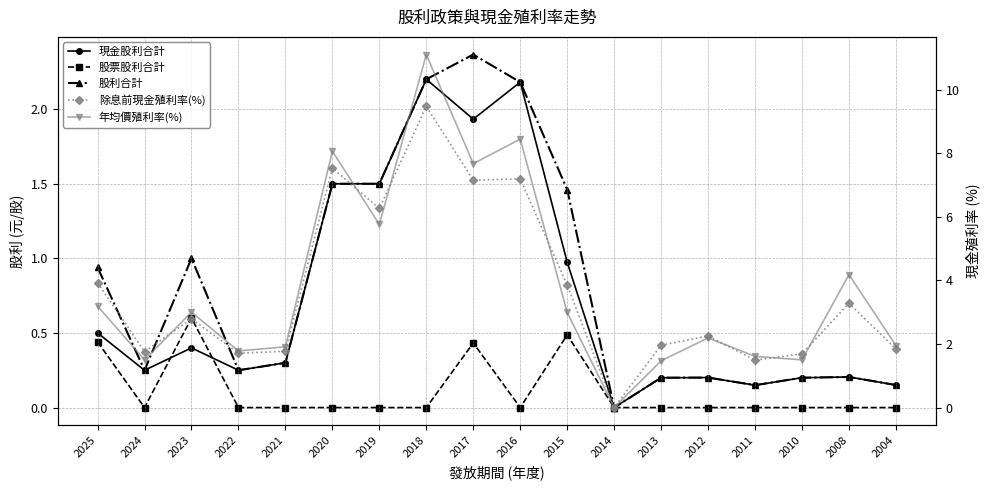

True or false: 現金股利合計 has more than 0 interior local peaks.

True